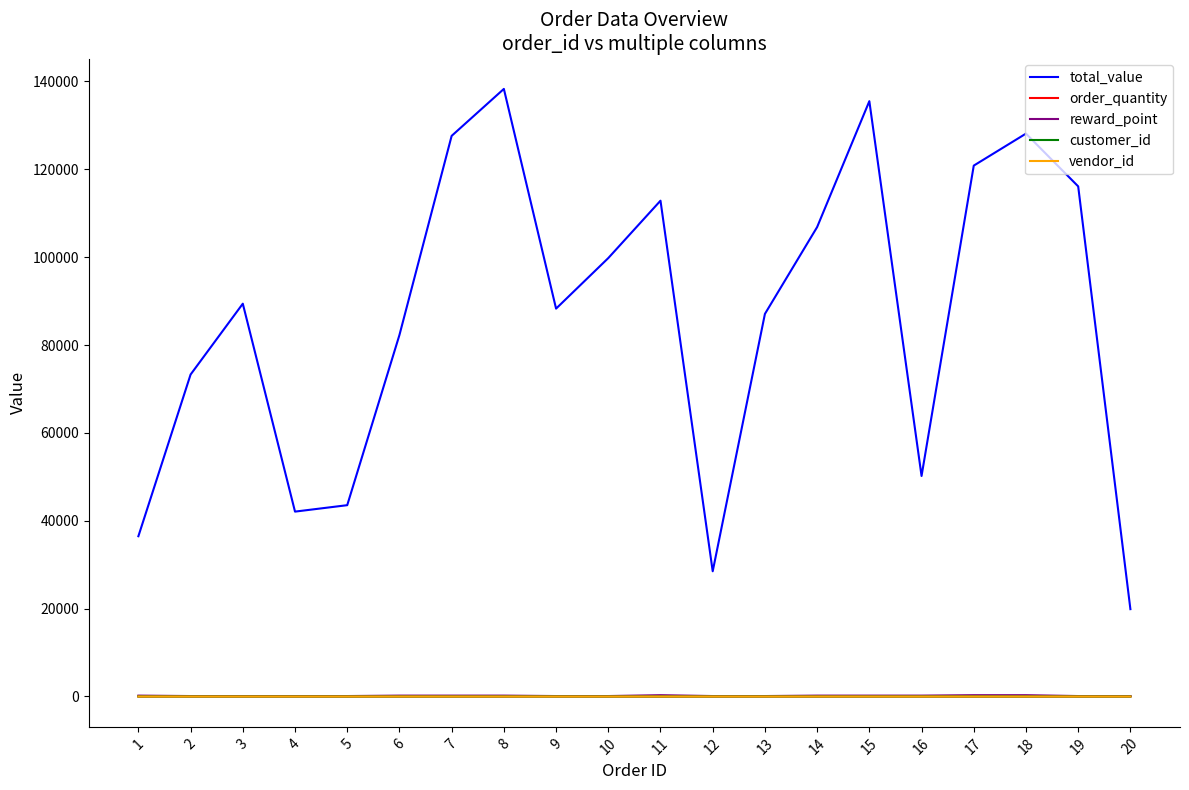

What value does the reward_point series have at 19?

100